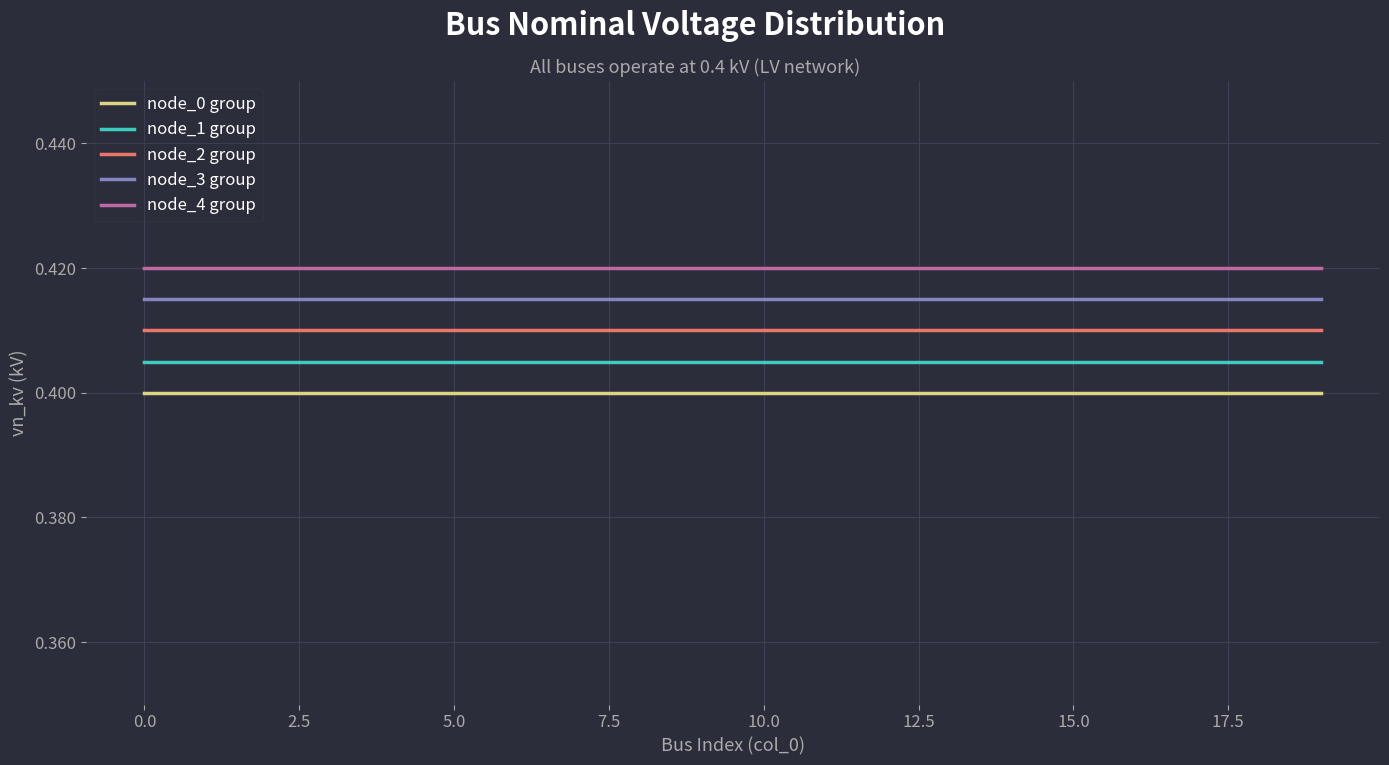

True or false: node_4 group and node_2 group intersect in this chart.

False